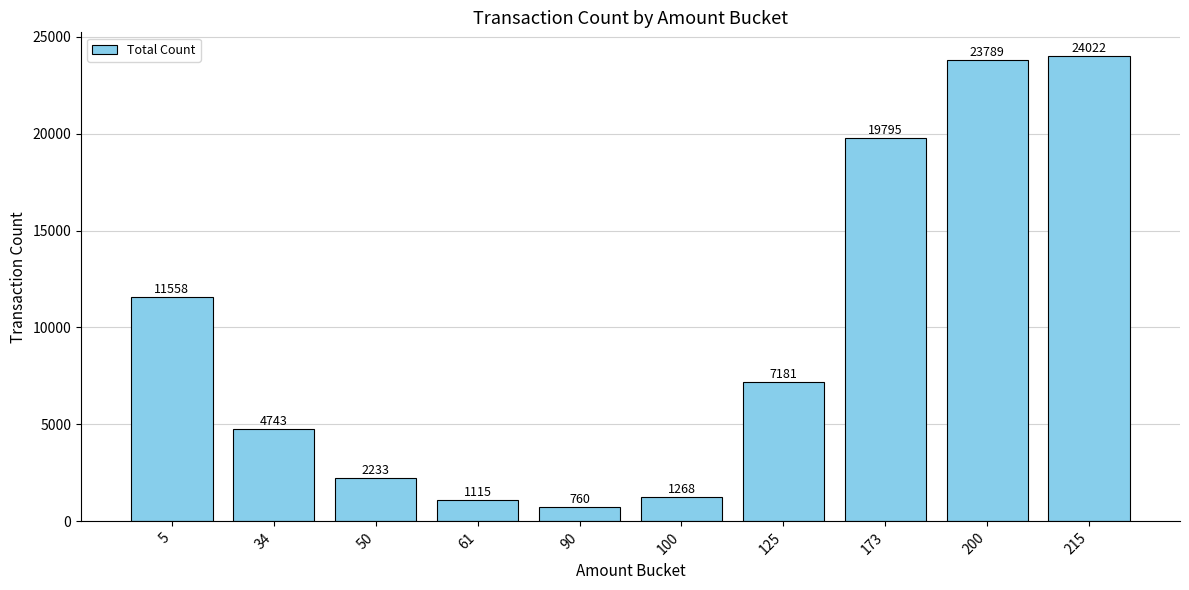

What is the value of the 2nd bar from the left?

4743